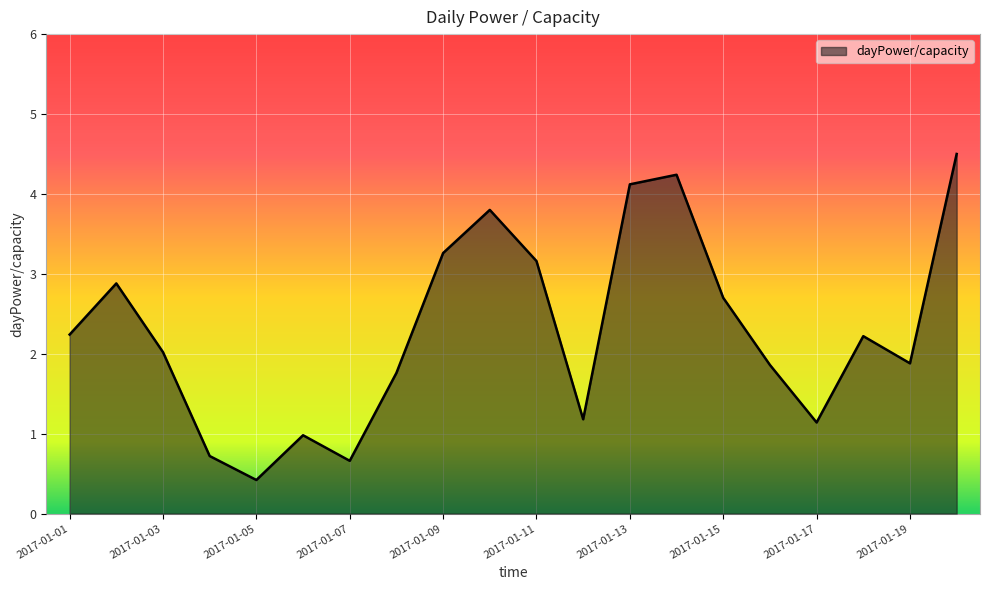

What is the average value?

2.3